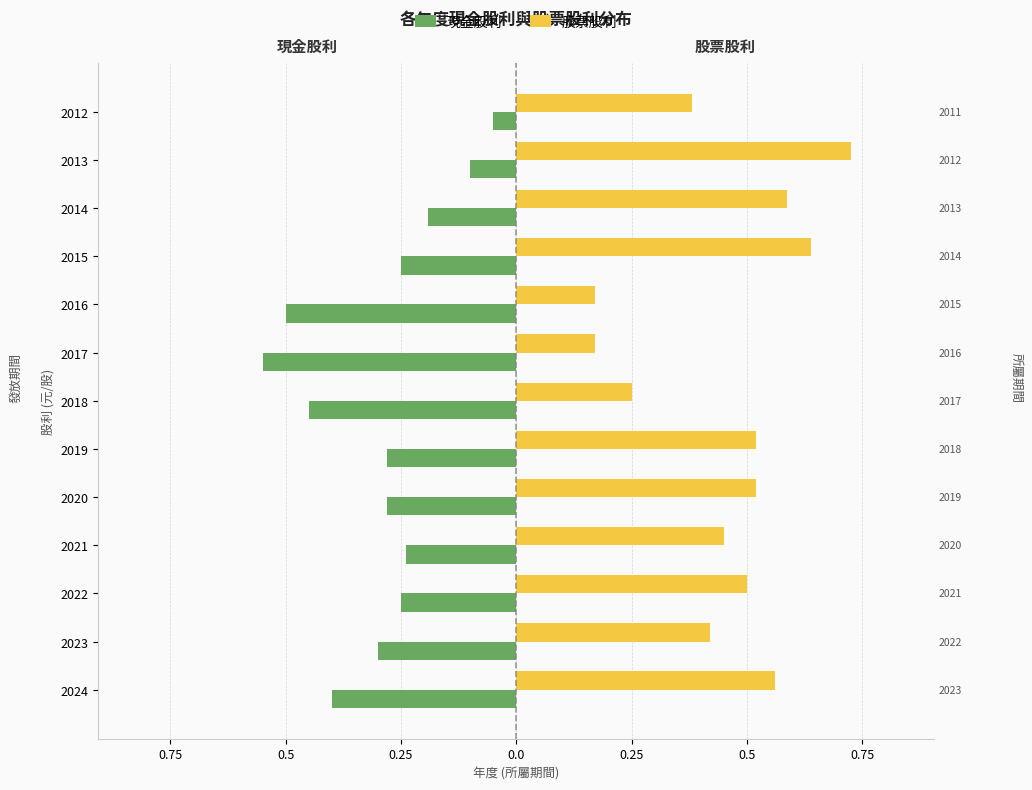

What is the value of the 股票股利 bar at the 13th from the left?

0.4